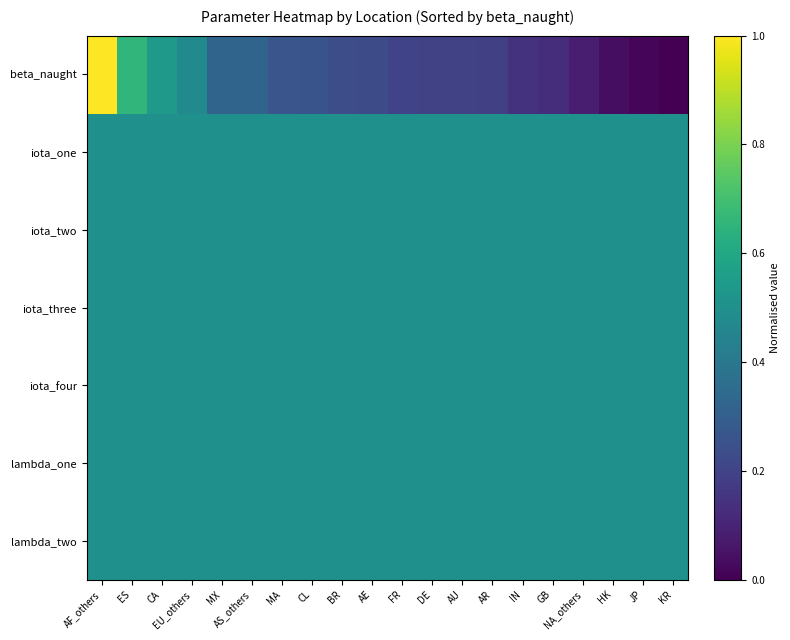

At how many categories does at least one series exceed 0?

20